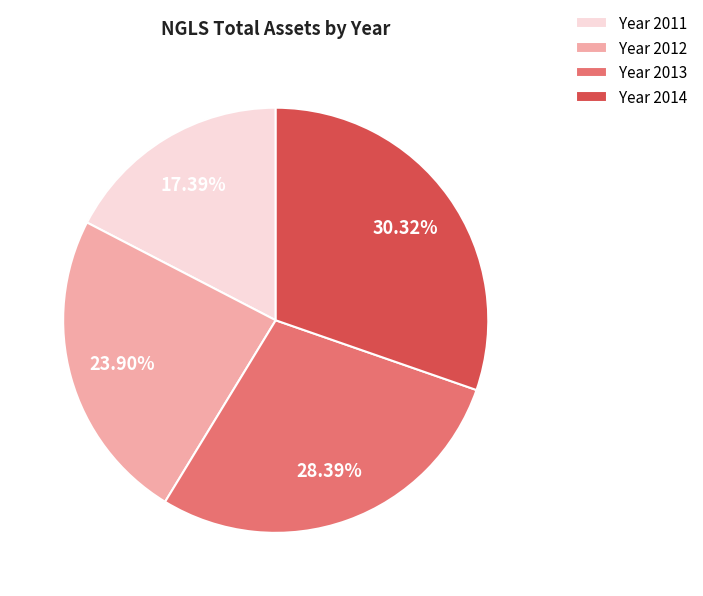

What is the ratio of the value at Year 2014 to the value at Year 2011?

1.7